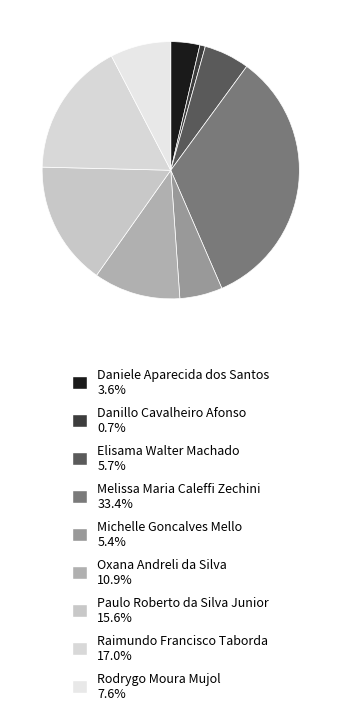

Is it true that Melissa Maria Caleffi Zechini is 33% of the pie?

True